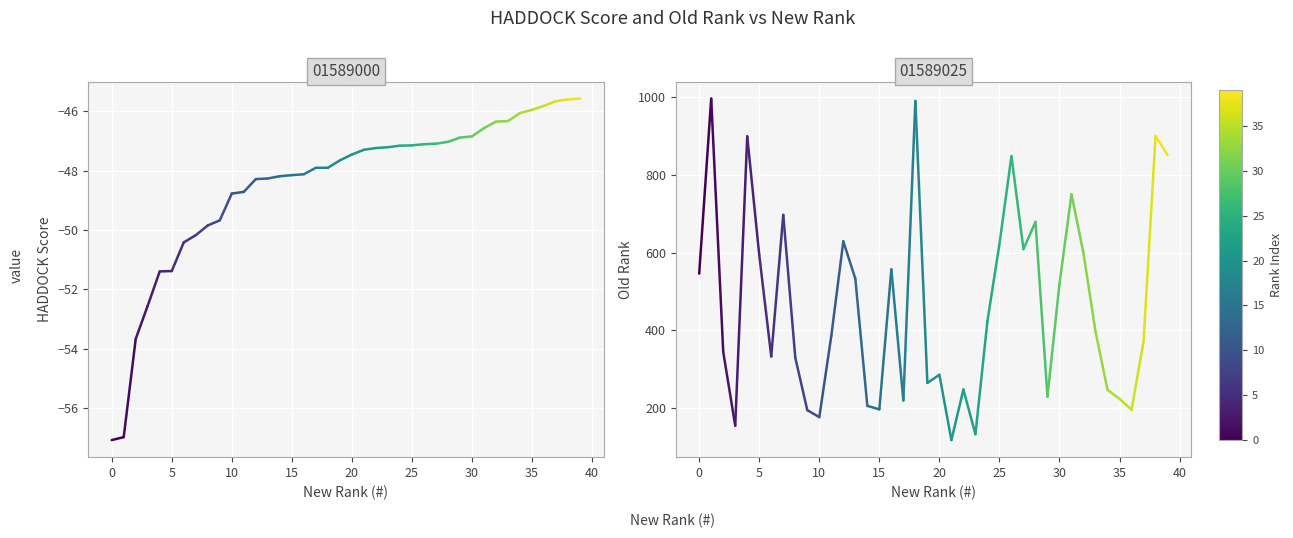

Is the value of score at 0 greater than the value of old_rank at 0?

No